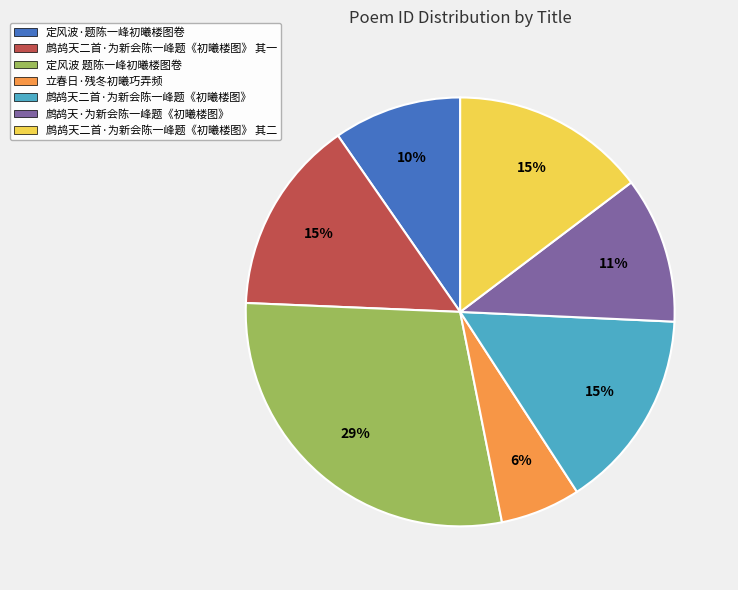

Which slice is the smallest?

立春日·残冬初曦巧弄频